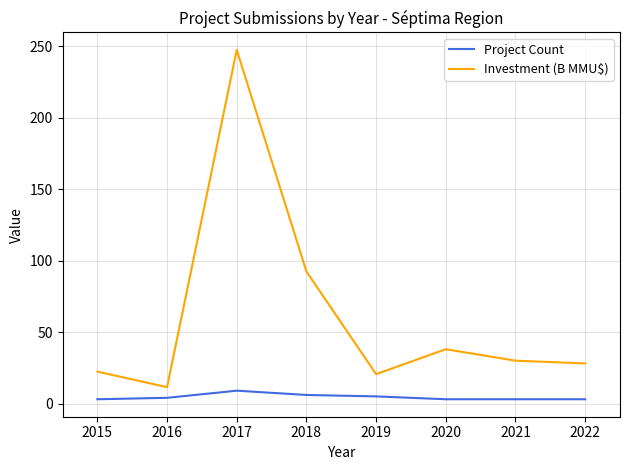

What is the smallest value displayed?

3.0